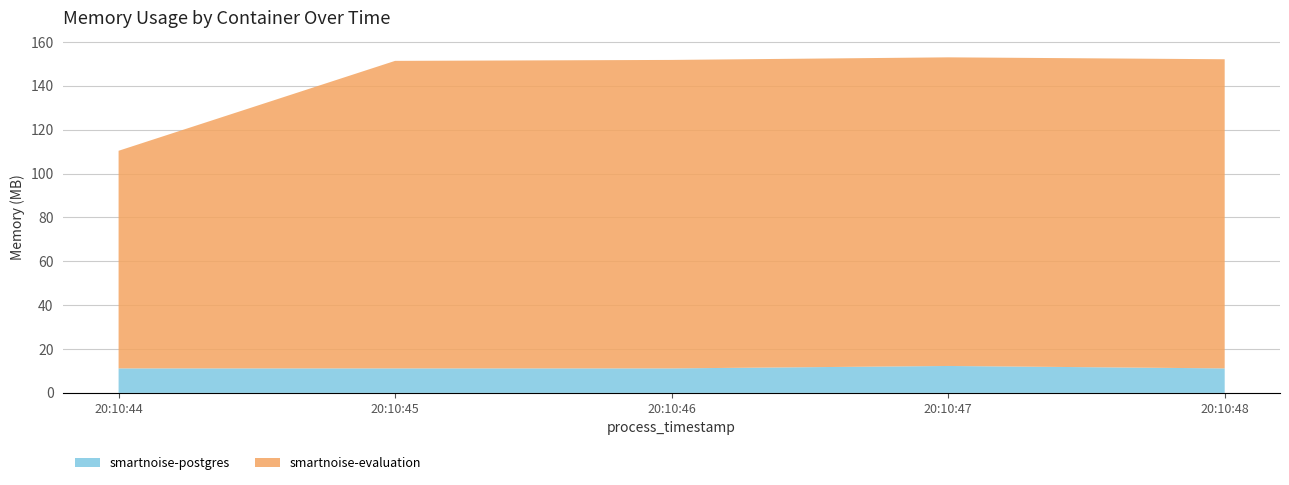

Reading left to right, transcribe all the data shown in this chart.

smartnoise-evaluation: 2021-05-13T20:10:44=99209216	2021-05-13T20:10:45=140201984	2021-05-13T20:10:46=140632064	2021-05-13T20:10:47=140705792	2021-05-13T20:10:48=140939264
smartnoise-postgres: 2021-05-13T20:10:44=11173888	2021-05-13T20:10:45=11173888	2021-05-13T20:10:46=11173888	2021-05-13T20:10:47=12275712	2021-05-13T20:10:48=11173888